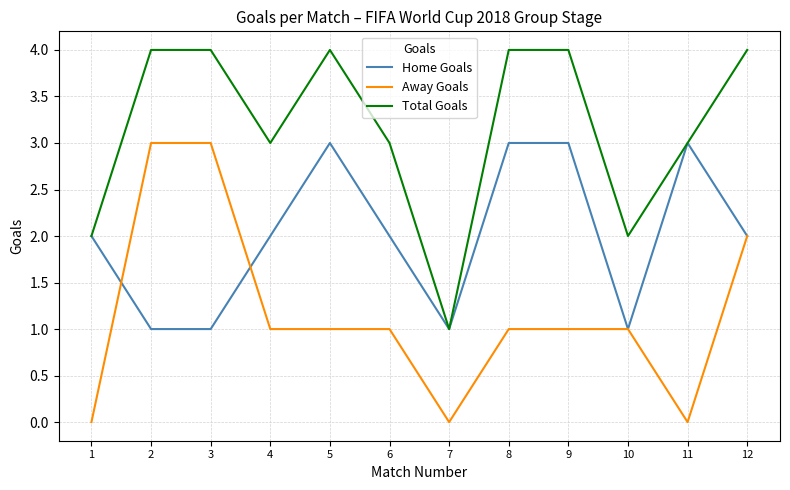

Which series changed the most between 5 and 7?

Total Goals